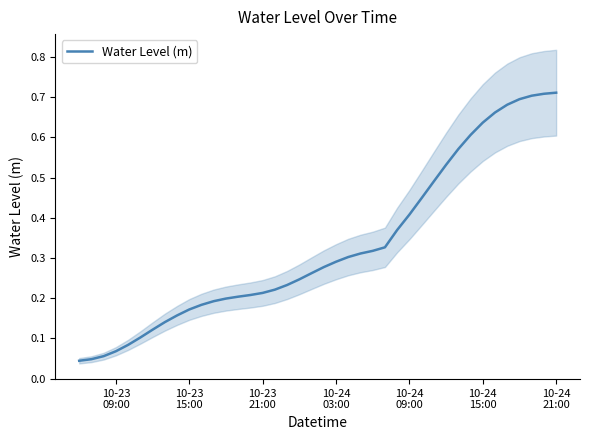

Where is the data nearest to the value 0?

10-23
09:00